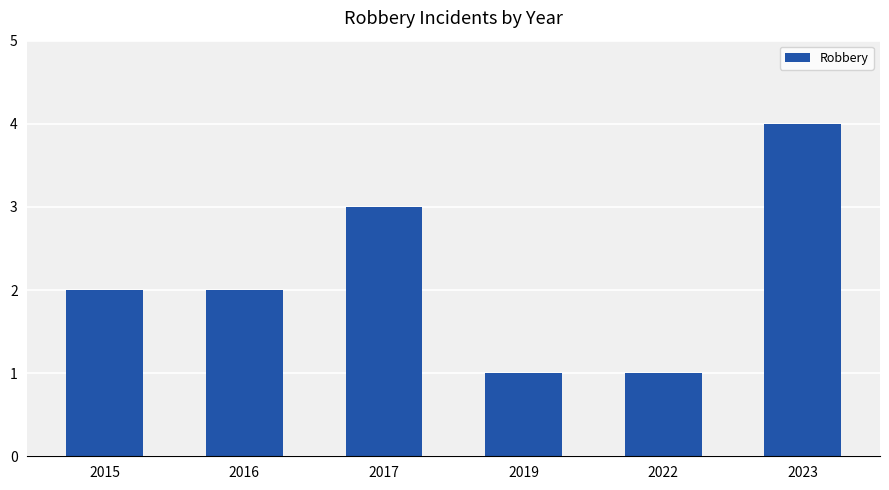

What is the difference between the second highest and second lowest values?

2